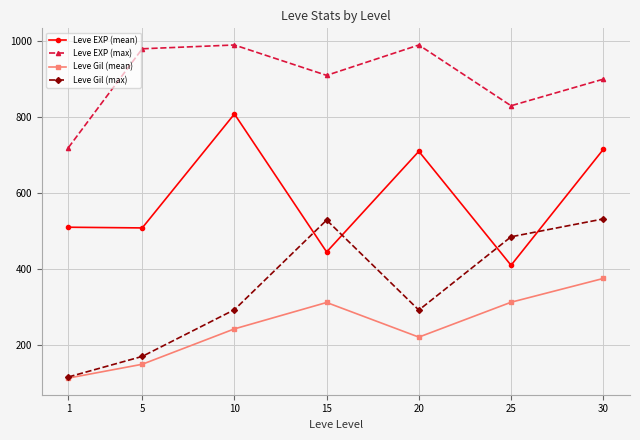

Which series has the largest range (max minus min)?

Leve Gil (max)